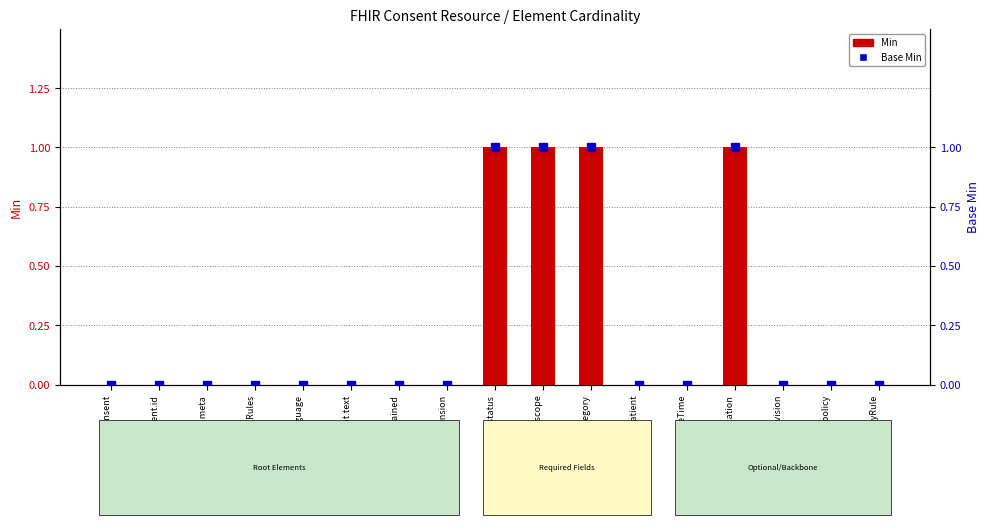

Which series contains the lowest Y value?

Min